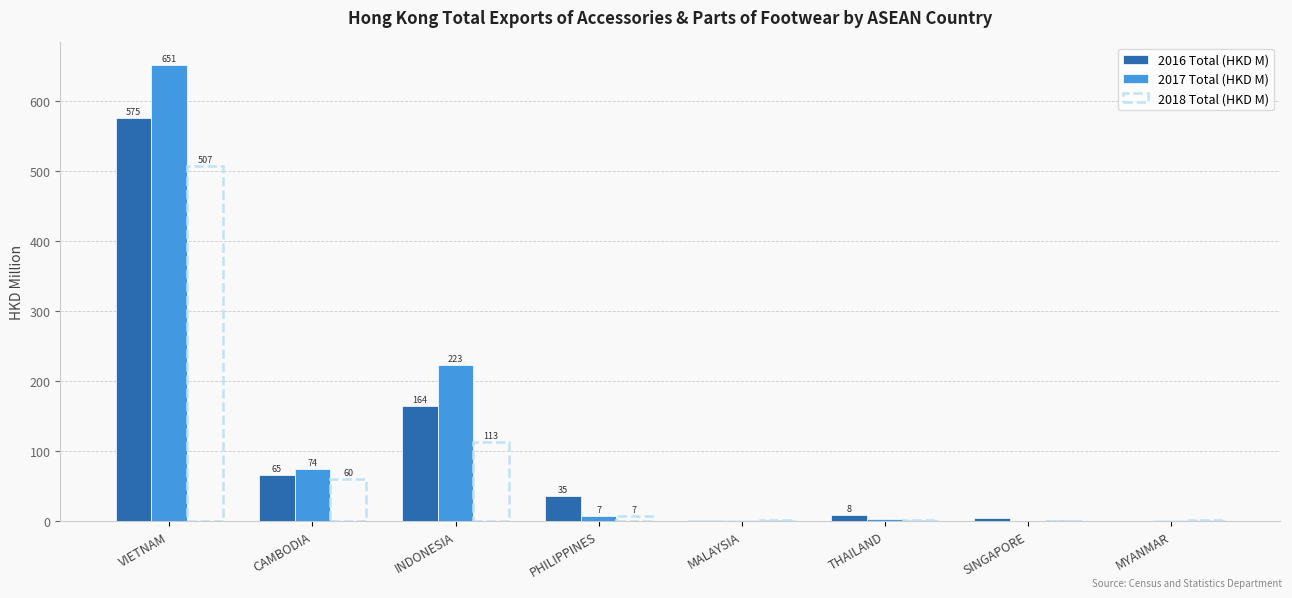

Between MALAYSIA and SINGAPORE, which series saw the biggest shift?

2016 Total (HKD M)